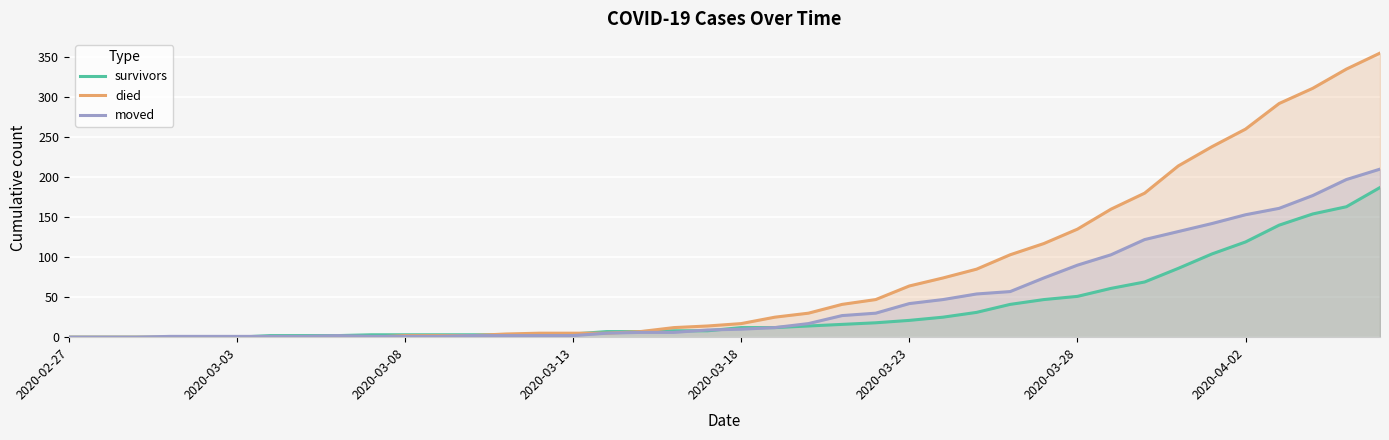

Which series has the largest range (max minus min)?

died